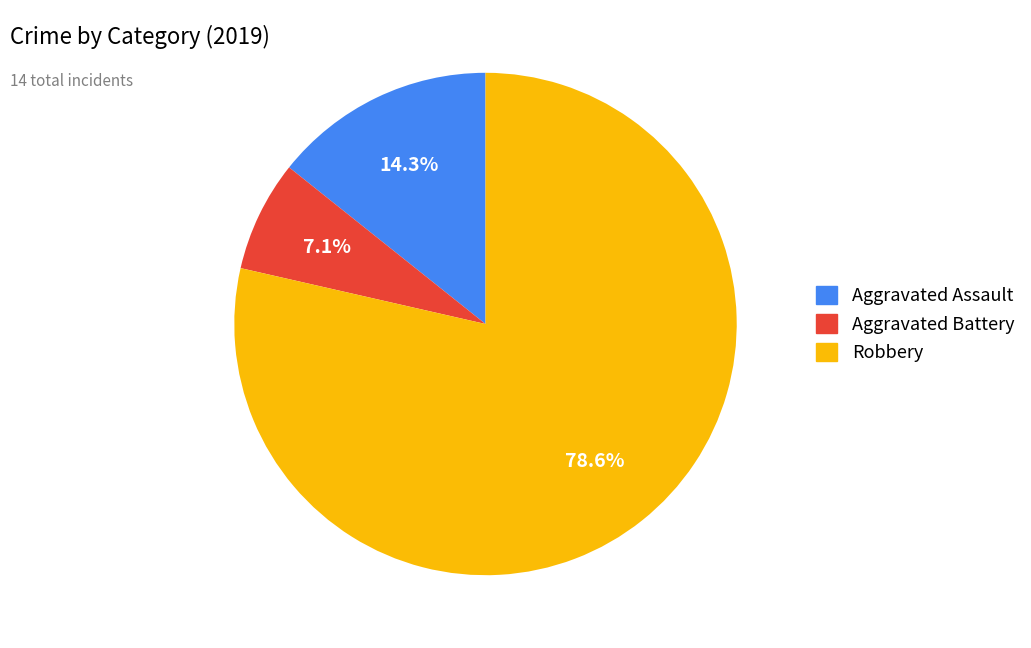

How much of the chart is everything except Aggravated Battery?

92.9%